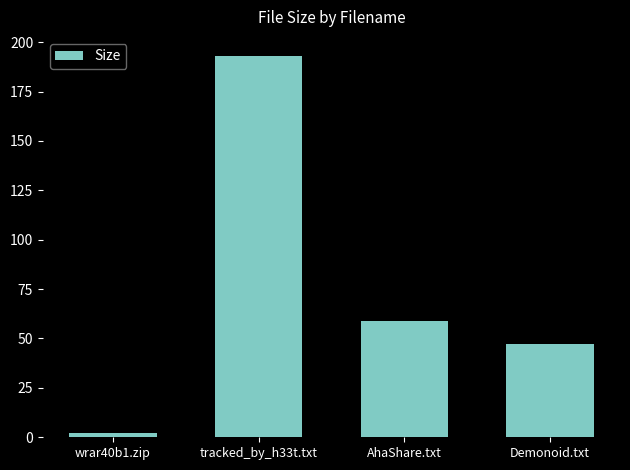

Which category has the lowest value across all series?

wrar40b1.zip